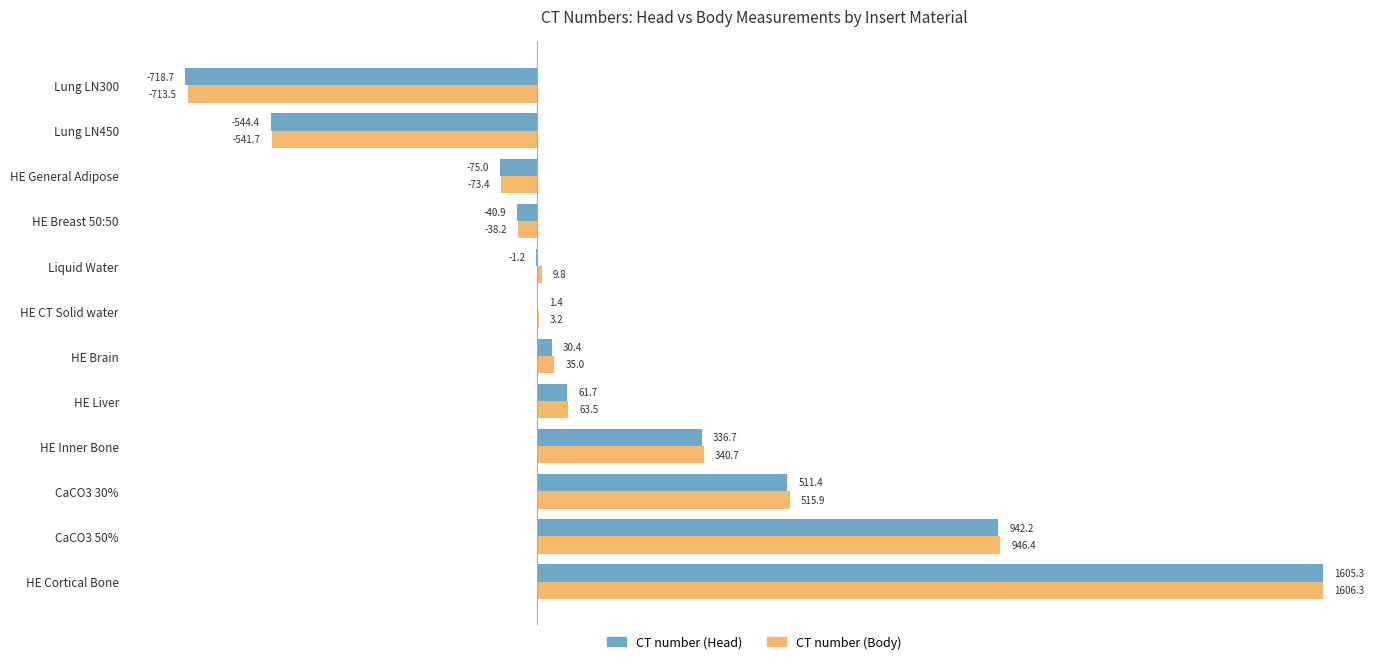

What is the sum of the CT number (Head) values at Lung LN300 and HE Brain?

-688.3